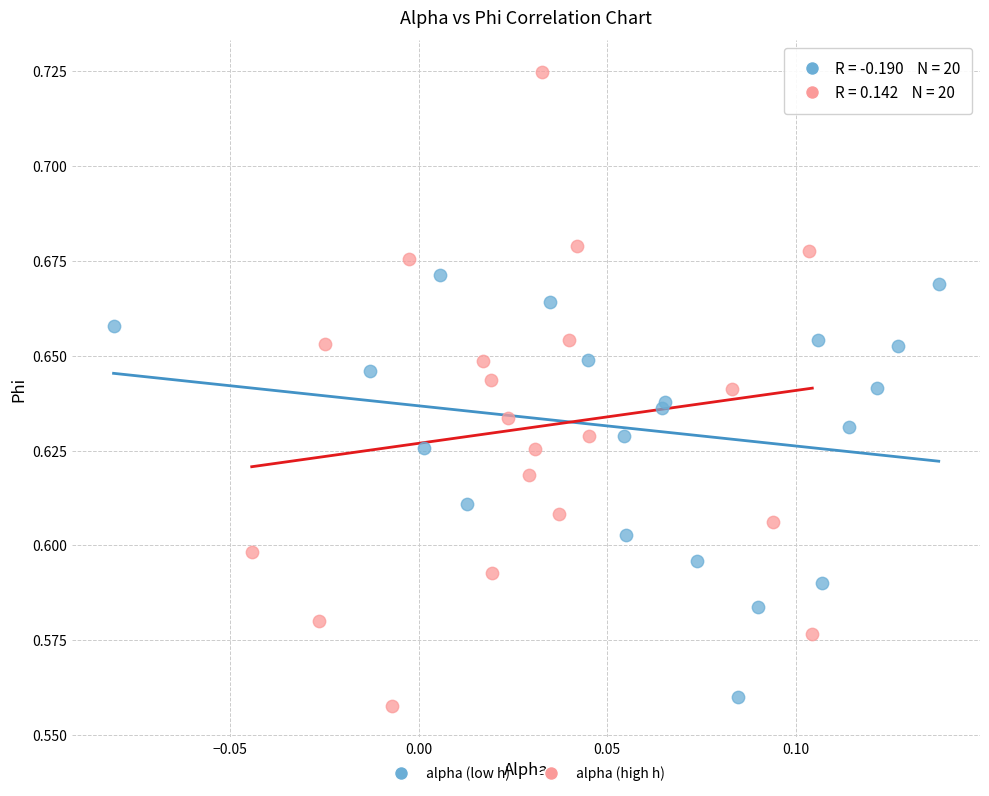

Which series contains the highest Y value?

alpha (high h)